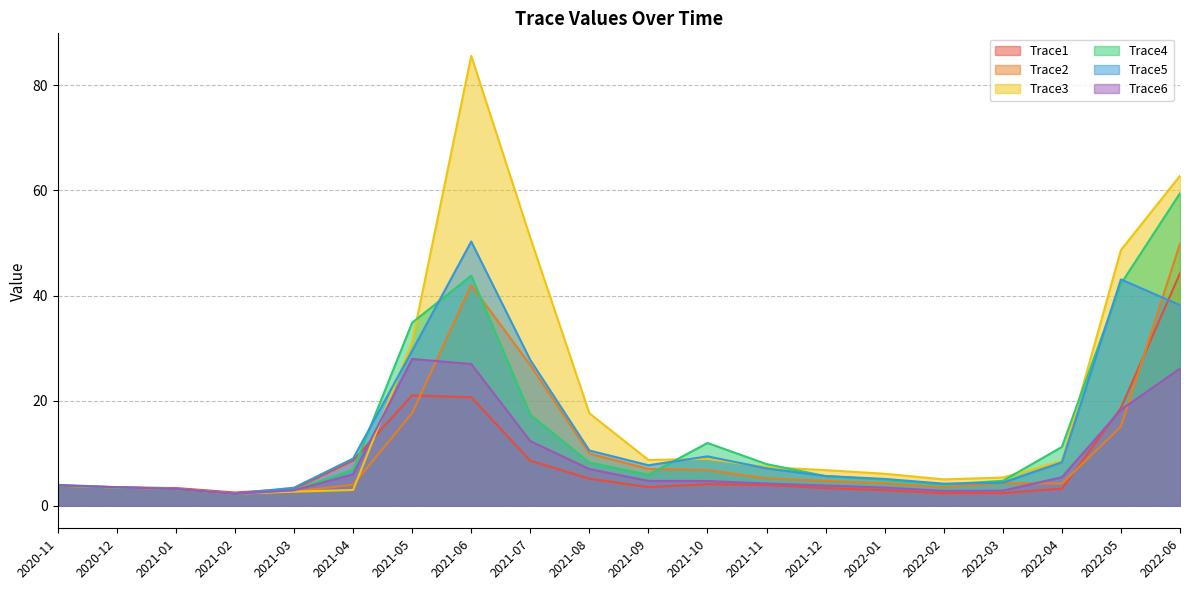

What is the lowest value of the Trace3 series?

2.3